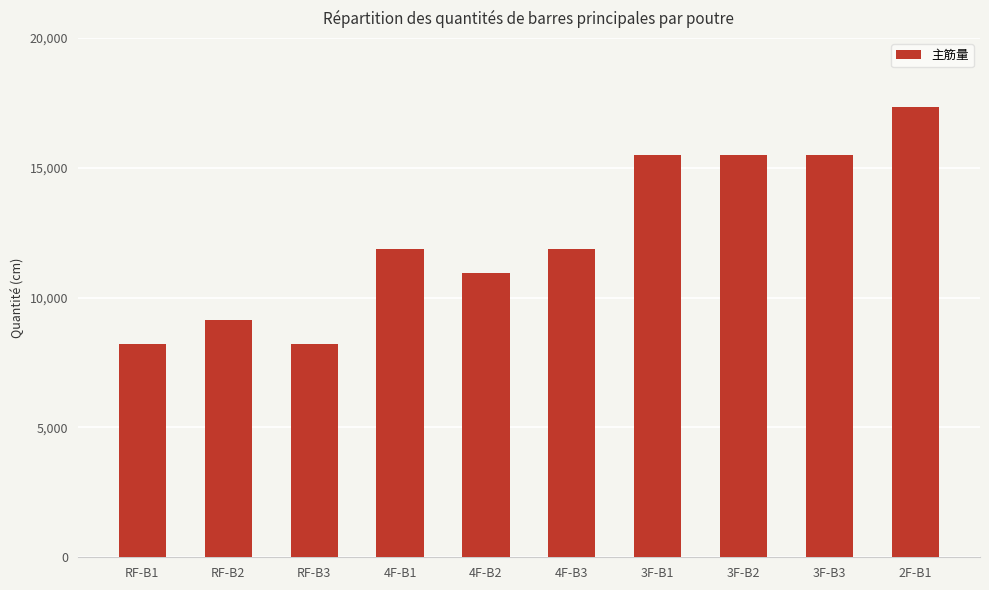

What is the average value?

12404.0